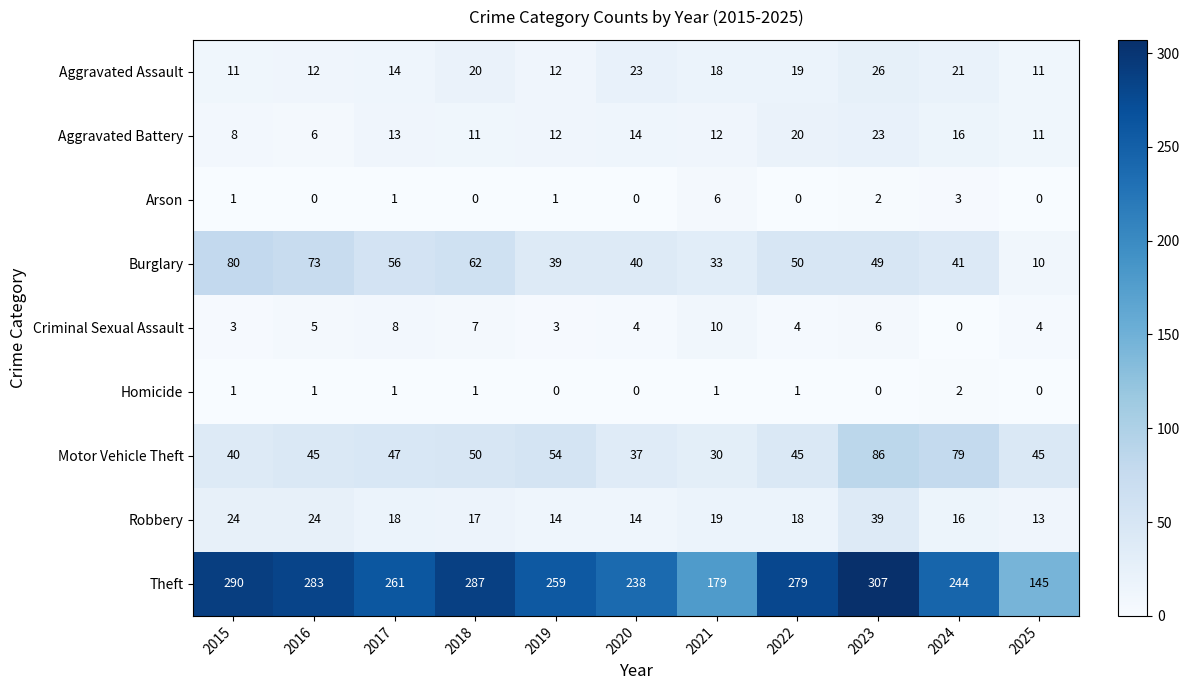

Which series has the largest range (max minus min)?

Theft